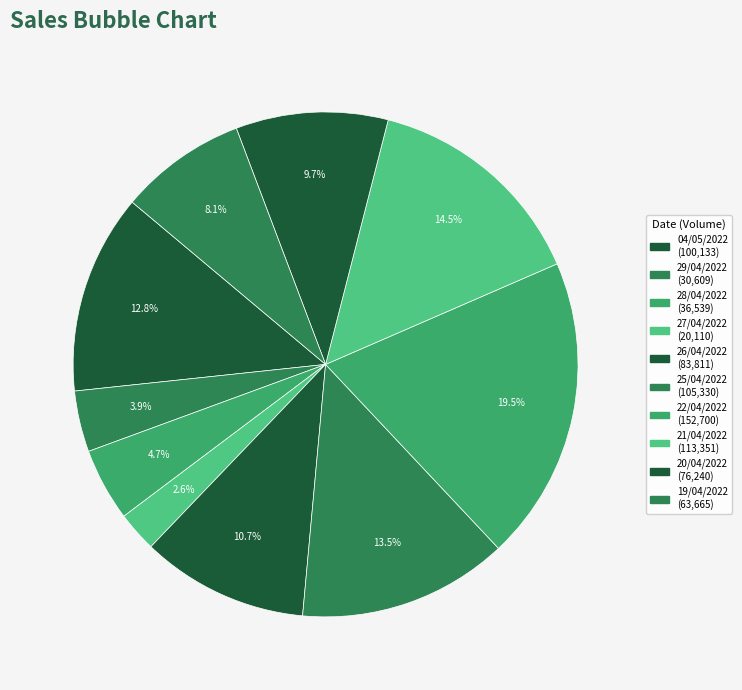

How many segments does this pie chart have?

10